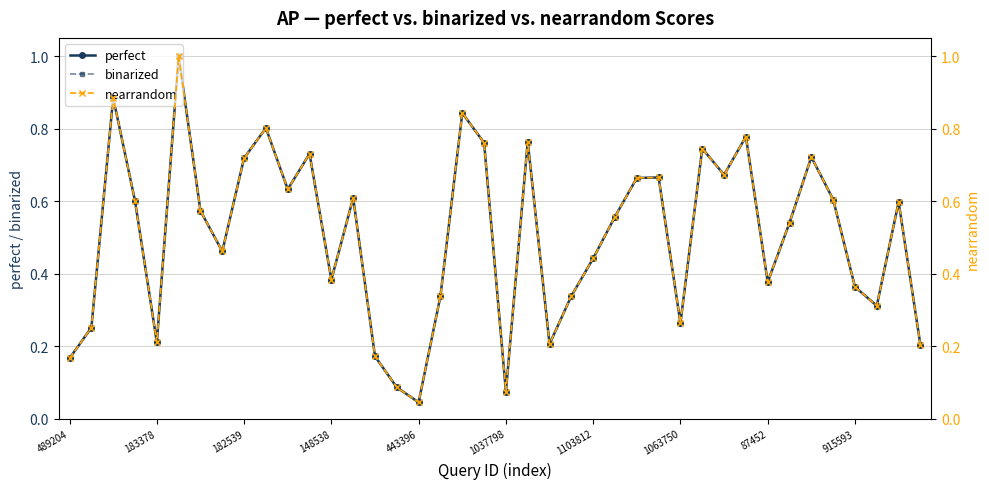

Reading left to right, what are all the values shown in this chart?

perfect: 0.2	0.3	0.9	0.6	0.2	1.0	0.6	0.5	0.7	0.8	0.6	0.7	0.4	0.6	0.2	0.1	0.0	0.3	0.8	0.8	0.1	0.8	0.2	0.3	0.4	0.6	0.7	0.7	0.3	0.7	0.7	0.8	0.4	0.5	0.7	0.6	0.4	0.3	0.6	0.2
binarized: 0.2	0.3	0.9	0.6	0.2	1.0	0.6	0.5	0.7	0.8	0.6	0.7	0.4	0.6	0.2	0.1	0.0	0.3	0.8	0.8	0.1	0.8	0.2	0.3	0.4	0.6	0.7	0.7	0.3	0.7	0.7	0.8	0.4	0.5	0.7	0.6	0.4	0.3	0.6	0.2
nearrandom: 0.2	0.3	0.9	0.6	0.2	1.0	0.6	0.5	0.7	0.8	0.6	0.7	0.4	0.6	0.2	0.1	0.0	0.3	0.8	0.8	0.1	0.8	0.2	0.3	0.4	0.6	0.7	0.7	0.3	0.7	0.7	0.8	0.4	0.5	0.7	0.6	0.4	0.3	0.6	0.2